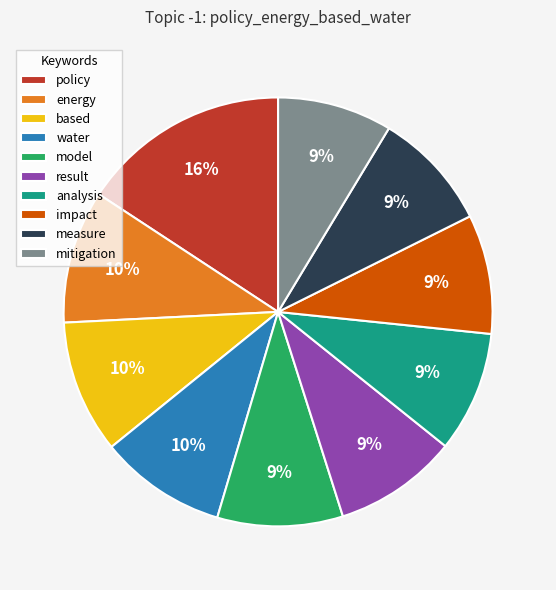

To the nearest percent, what percentage of the pie is result?

9%